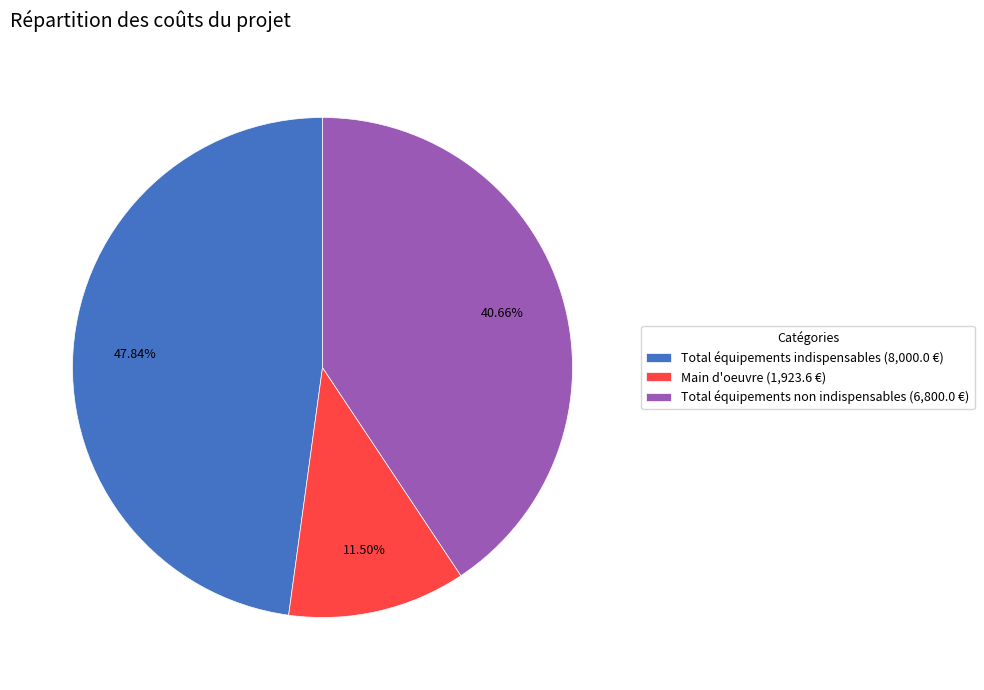

What percentage is the Total équipements indispensables slice, to the nearest percent?

48%